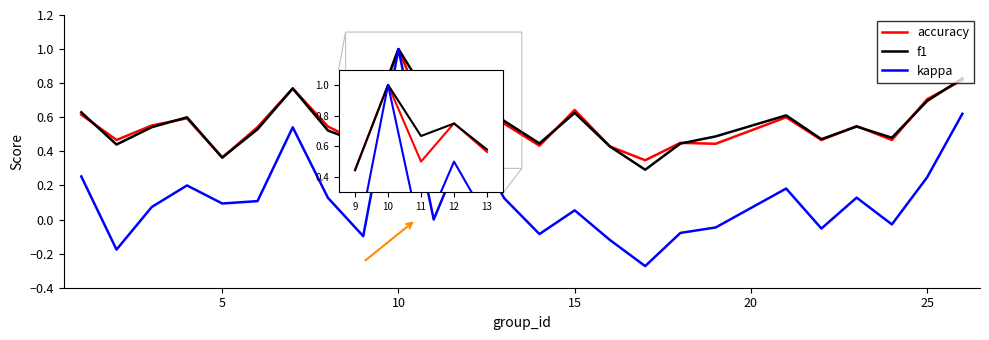

Which series has the widest spread of values?

kappa